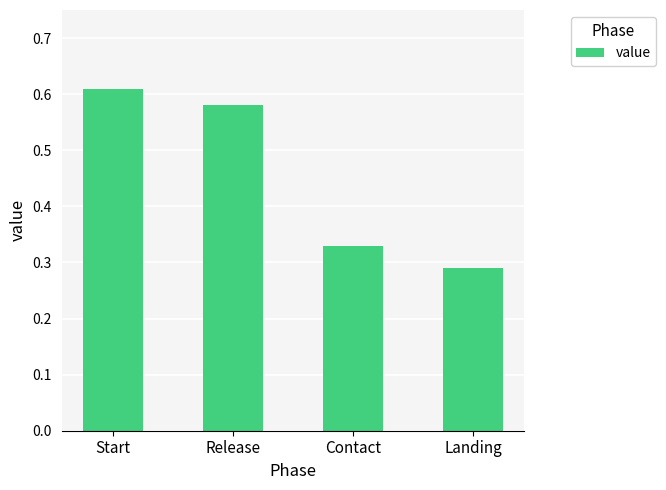

What is the label of the 3rd bar from the left?

Contact